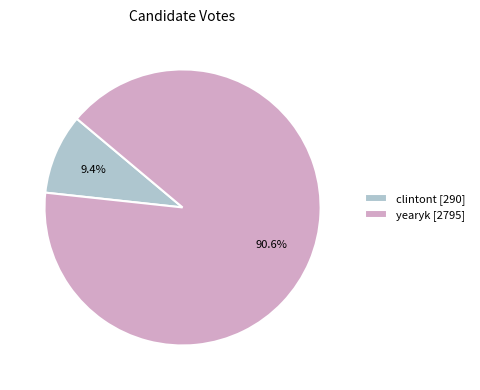

How many slices are in this pie chart?

2